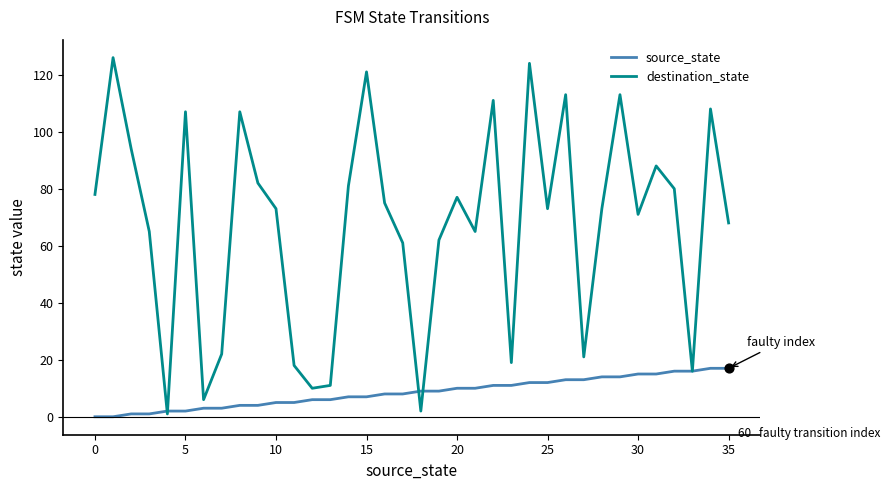

Which series has the largest total across all categories?

destination_state